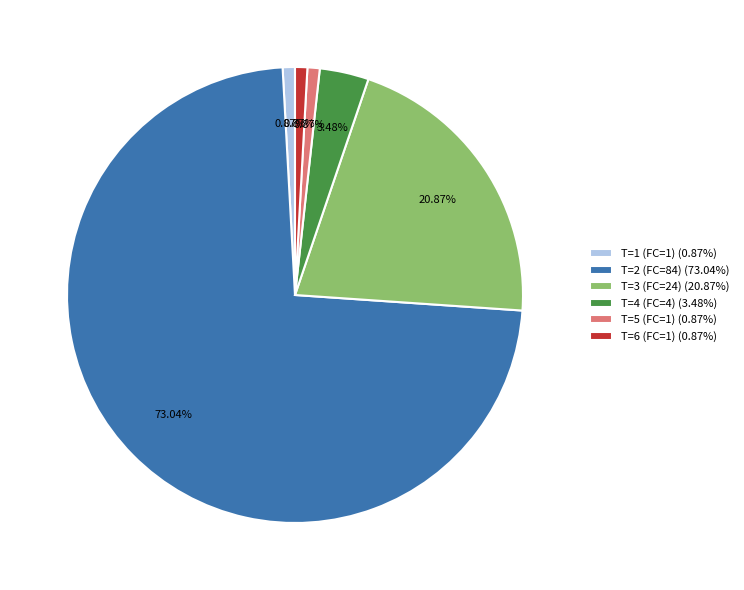

Is there a majority slice in this chart?

Yes